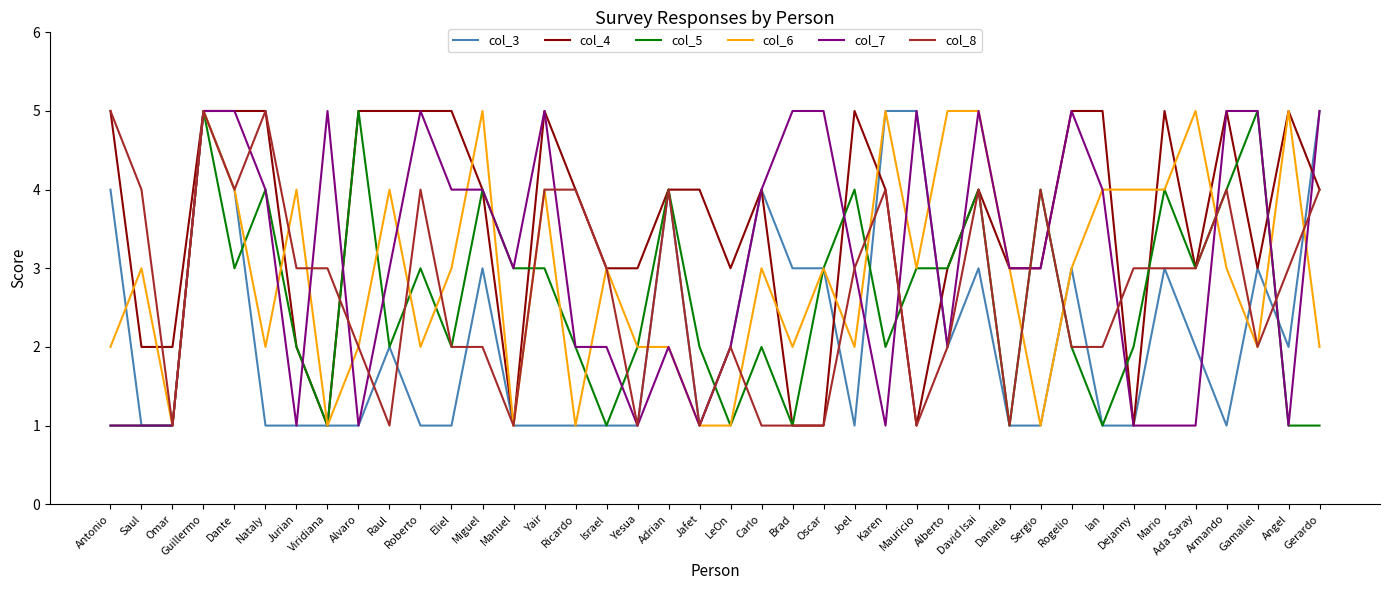

Which series has the largest total across all categories?

col_4